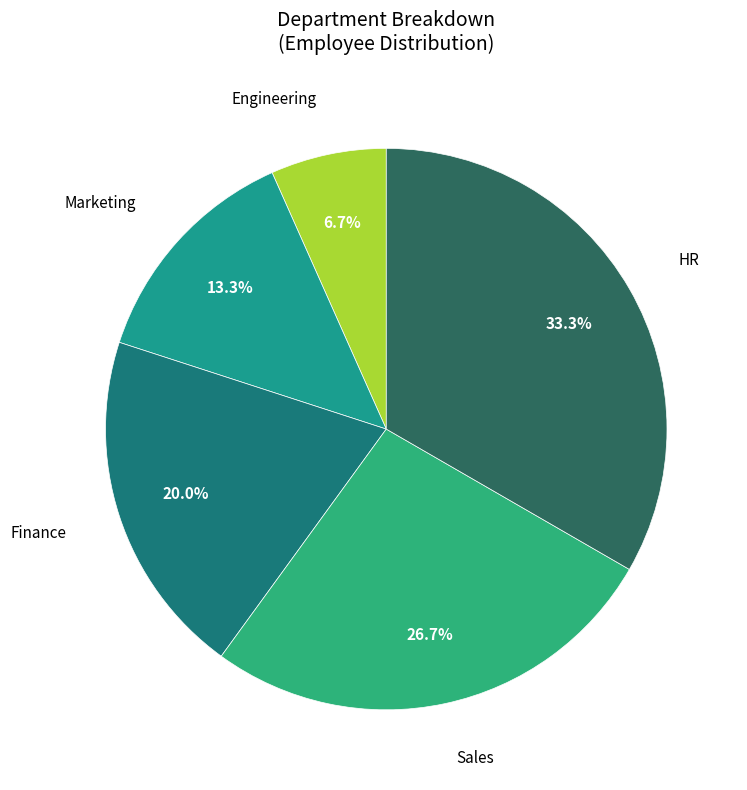

True or false: Finance accounts for 7% of the total.

False